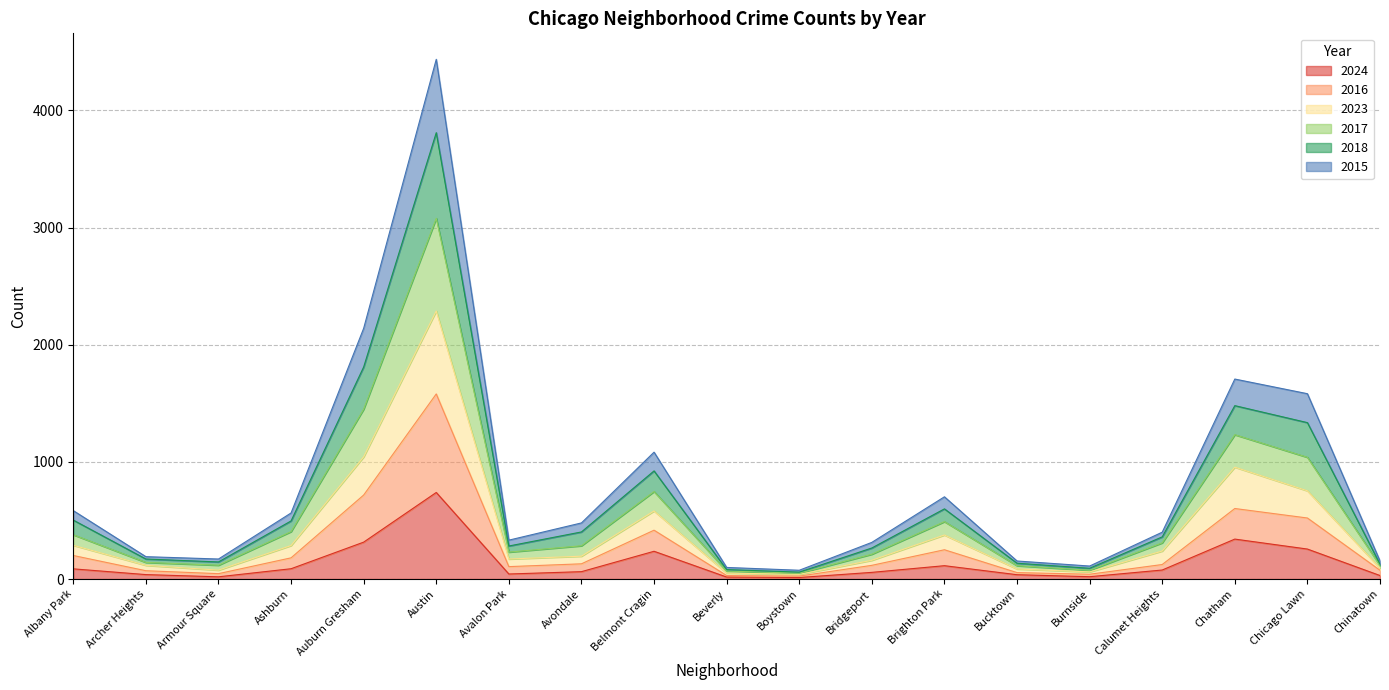

What is the total value across all series at Ashburn?

564